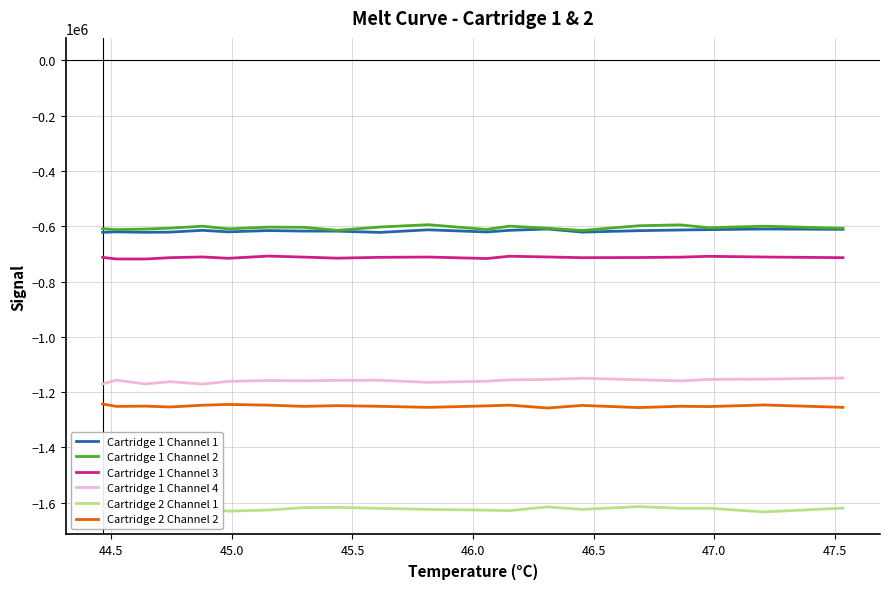

What is the smallest value displayed?

-1633576